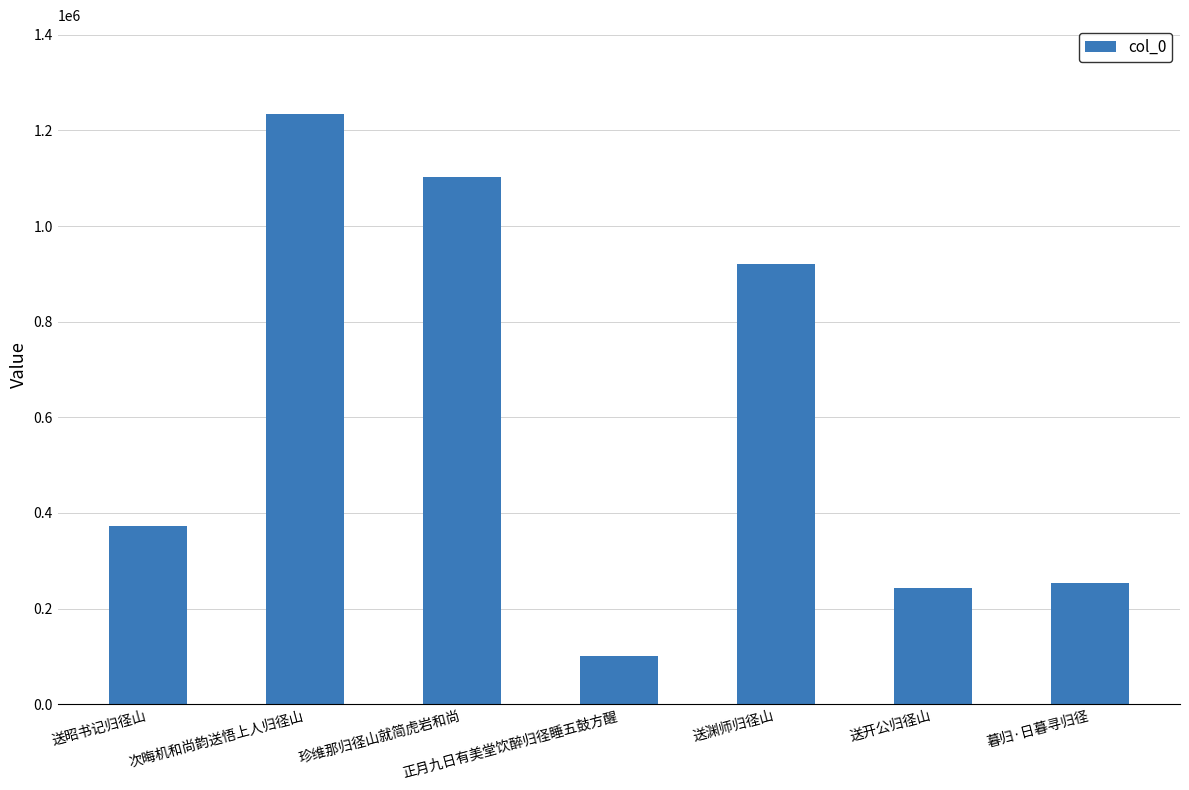

Reading left to right, what are all the values shown in this chart?

送昭书记归径山=373610	次晦机和尚韵送悟上人归径山=1234859	珍维那归径山就简虎岩和尚=1102292	正月九日有美堂饮醉归径睡五鼓方醒=100234	送渊师归径山=921088	送开公归径山=243145	暮归·日暮寻归径=252386